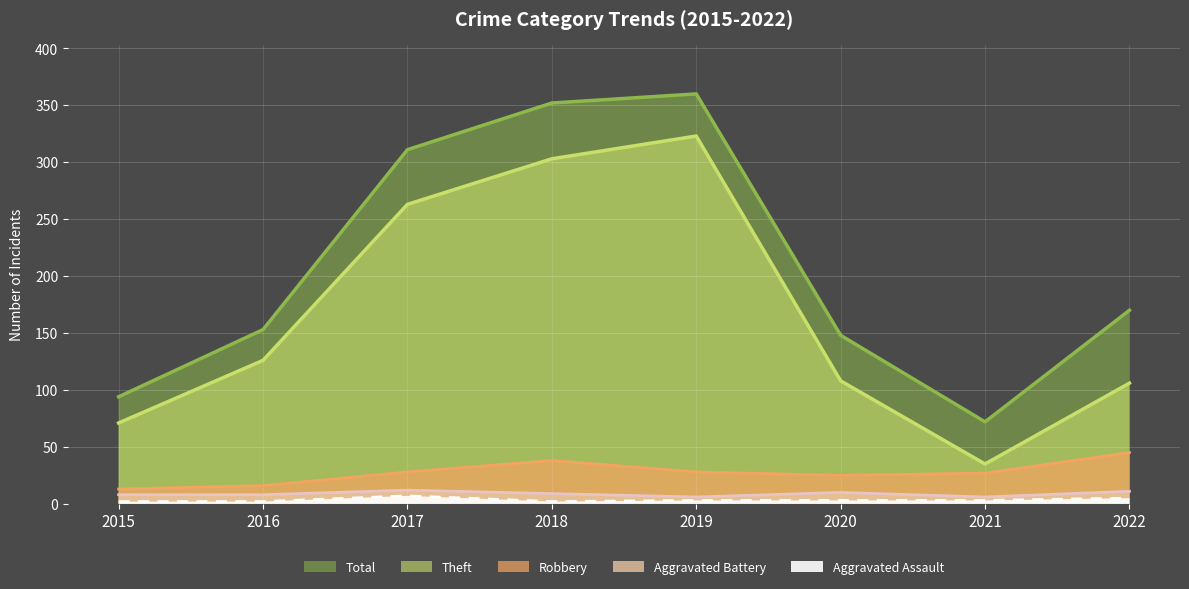

At which category is the sum across all series the highest?

2019